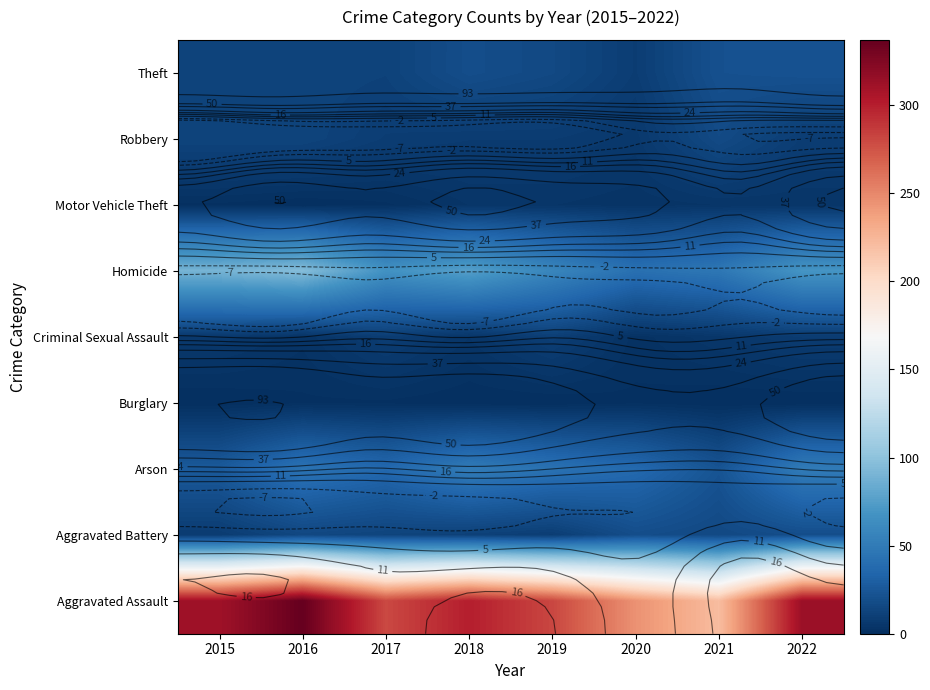

What is the difference between the highest and lowest values at 2020?

244